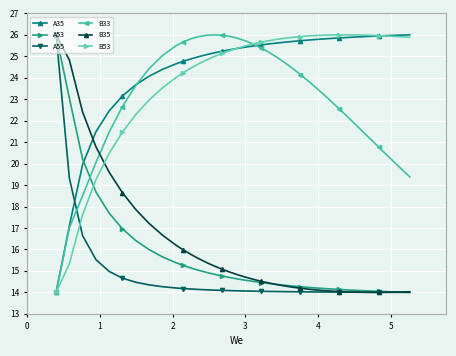

True or false: B53 and B35 intersect in this chart.

True